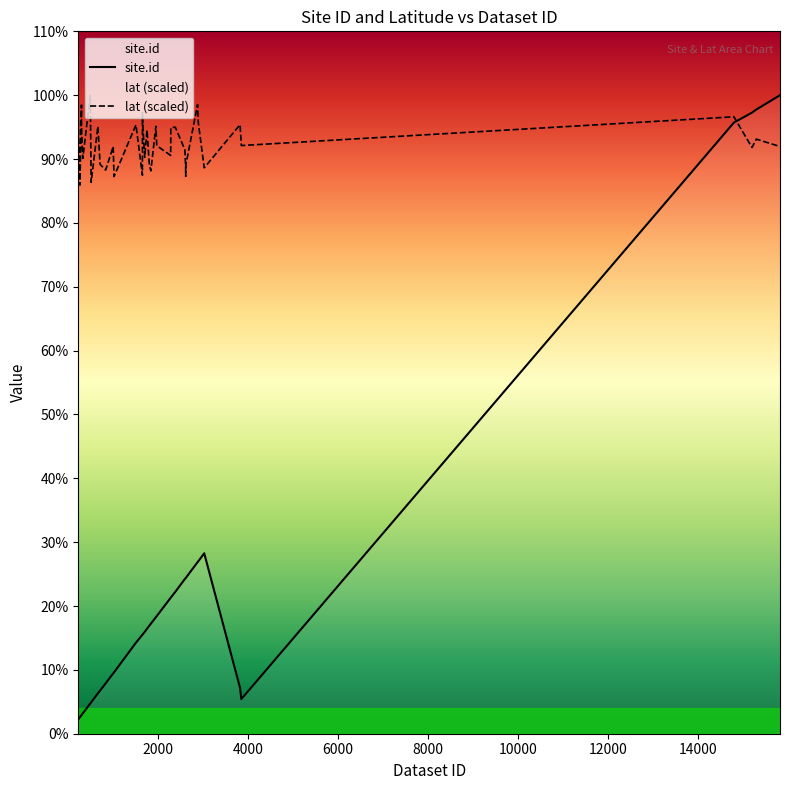

How many lines are shown in the chart?

2